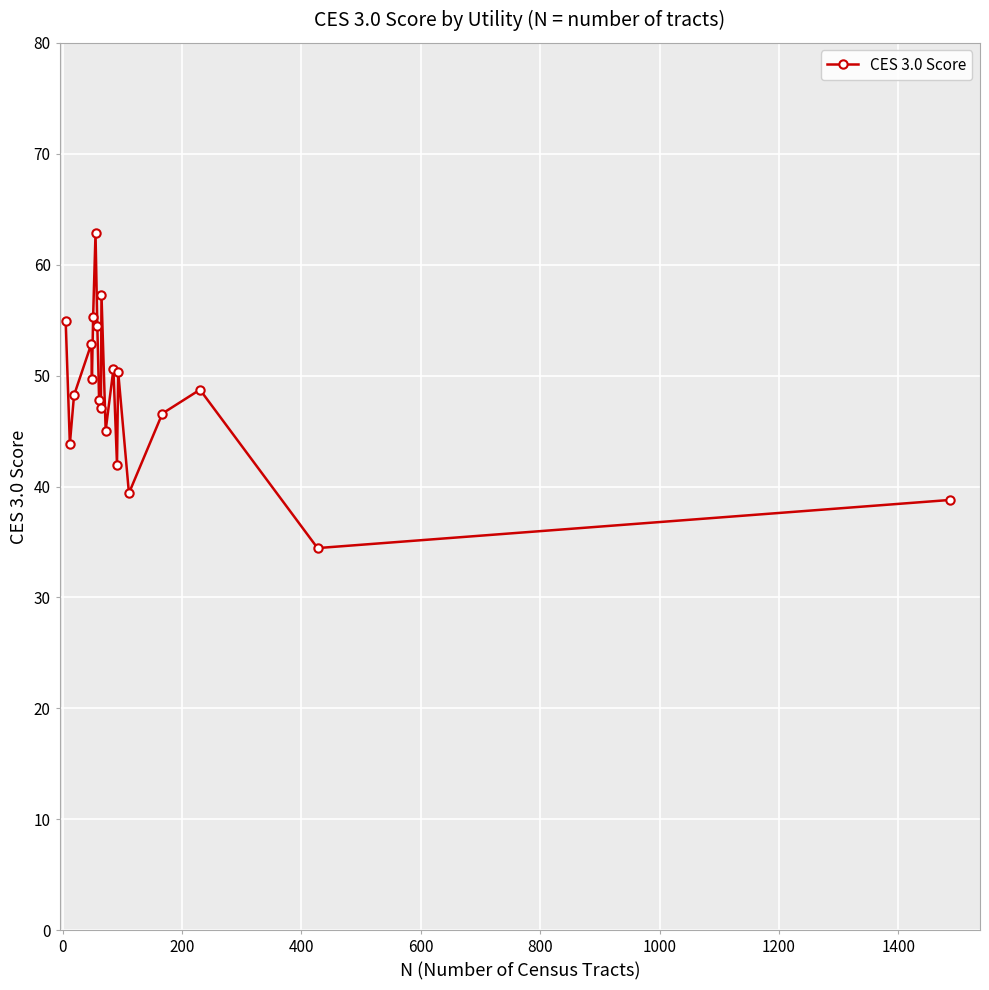

What is the difference between the maximum and minimum values?

28.4